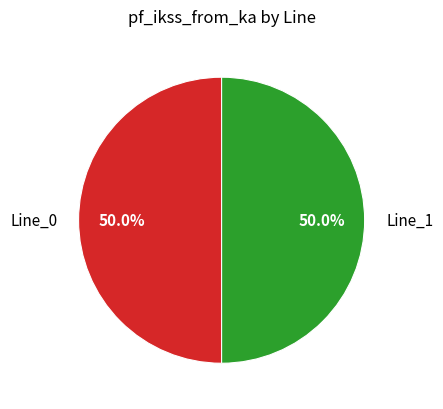

Approximately how many times larger is the value at Line_0 compared to Line_1?

1.0